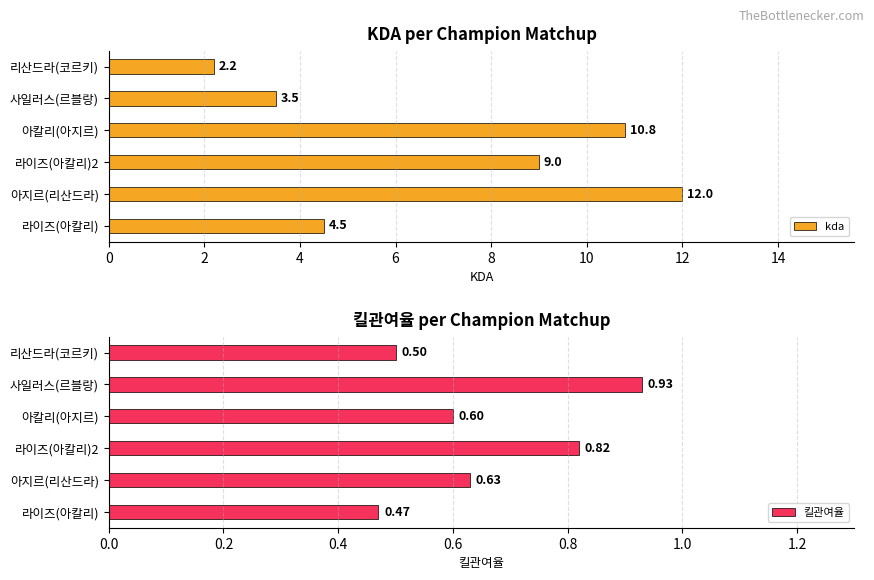

At how many categories does at least one series exceed 1?

6